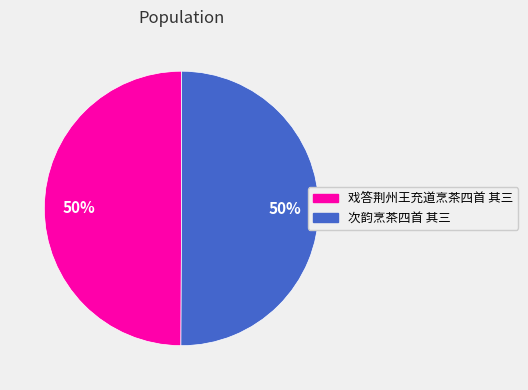

What is the ratio of the value at 次韵烹茶四首 其三 to the value at 戏答荆州王充道烹茶四首 其三?

1.0